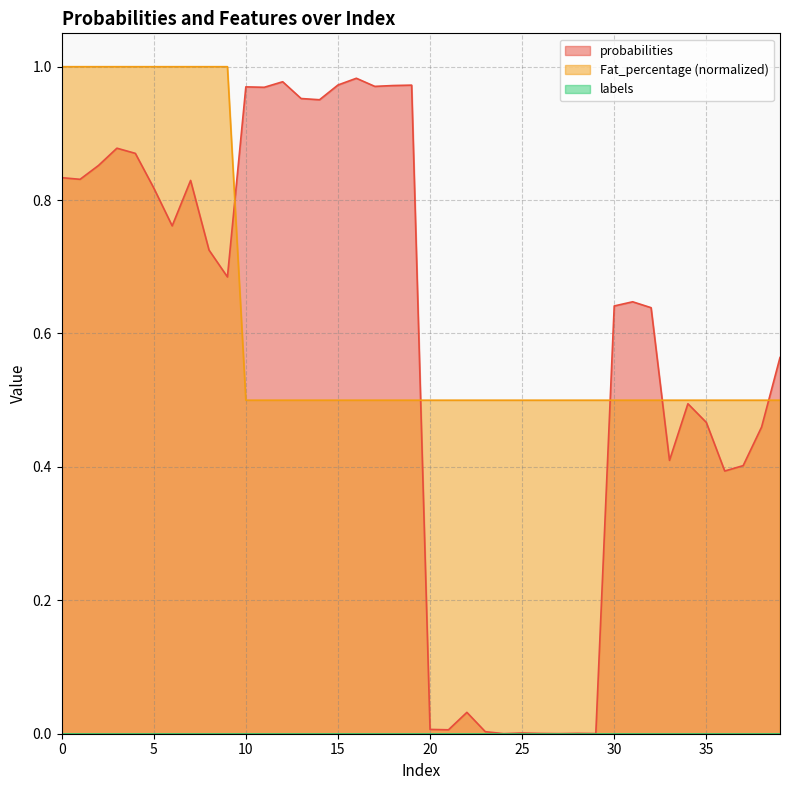

What is the label of the 22nd point from the left?

21